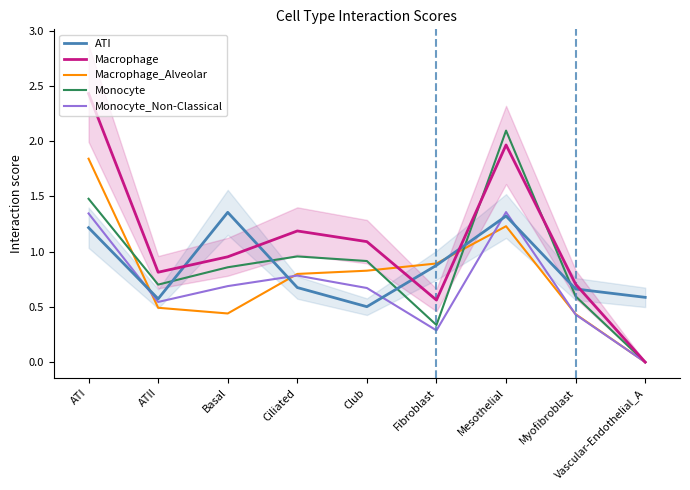

How many Monocyte_Non-Classical values are between 0 and 1?

7